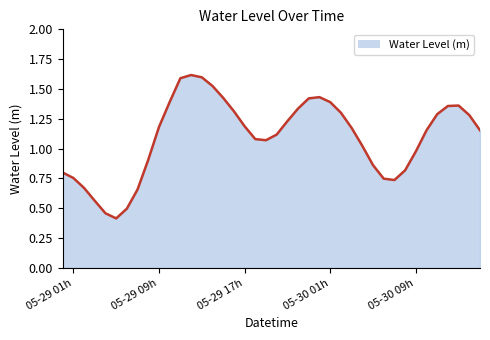

What is the greatest value displayed?

1.6